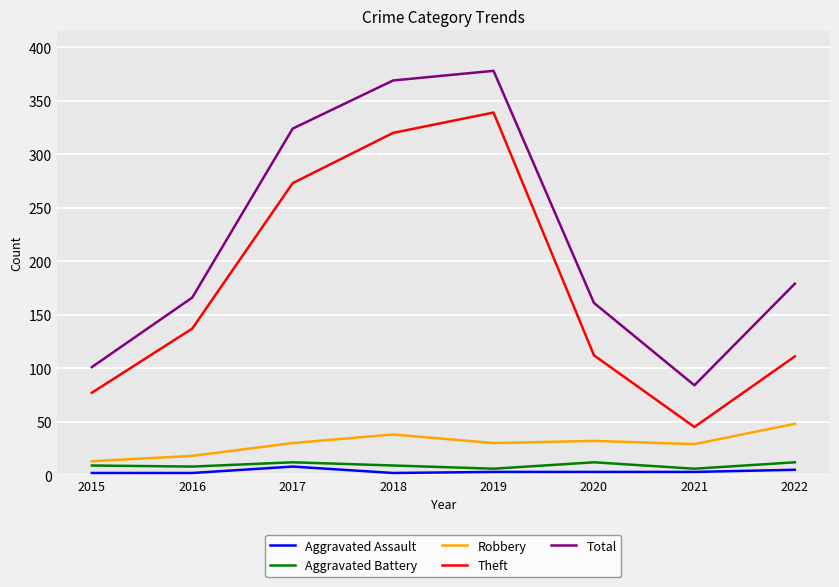

Does the chart have visible grid lines?

Yes